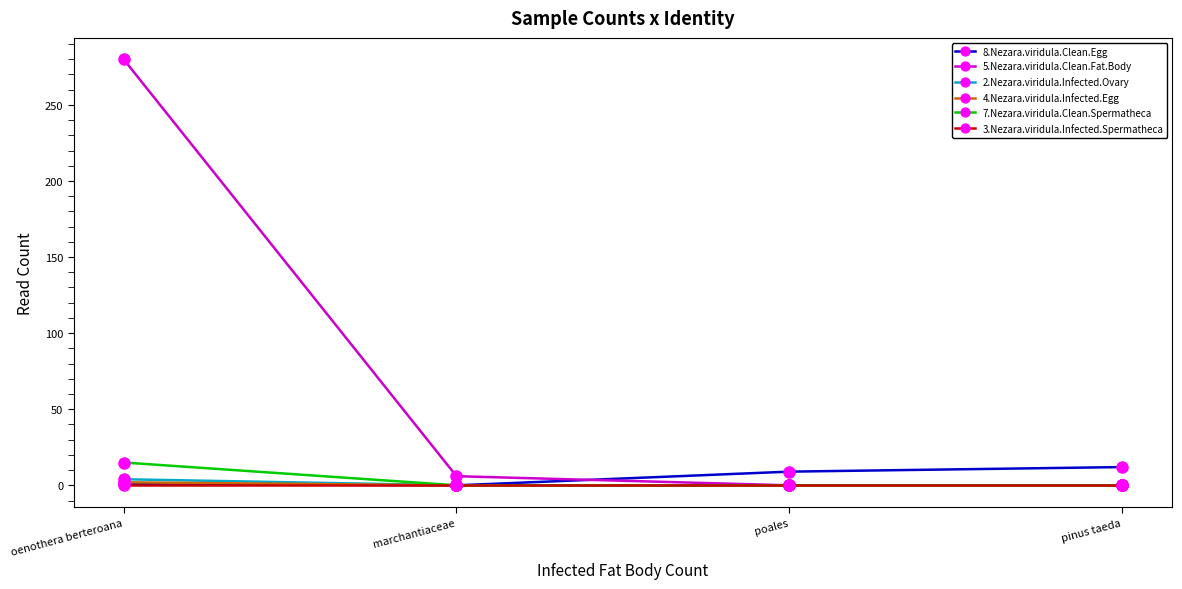

What is the label of the 2nd point from the left?

marchantiaceae